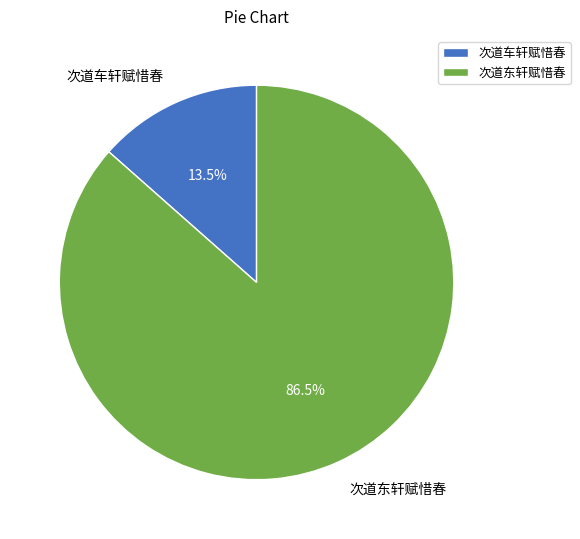

Rank the categories by value from highest to lowest.

次道东轩赋惜春, 次道车轩赋惜春